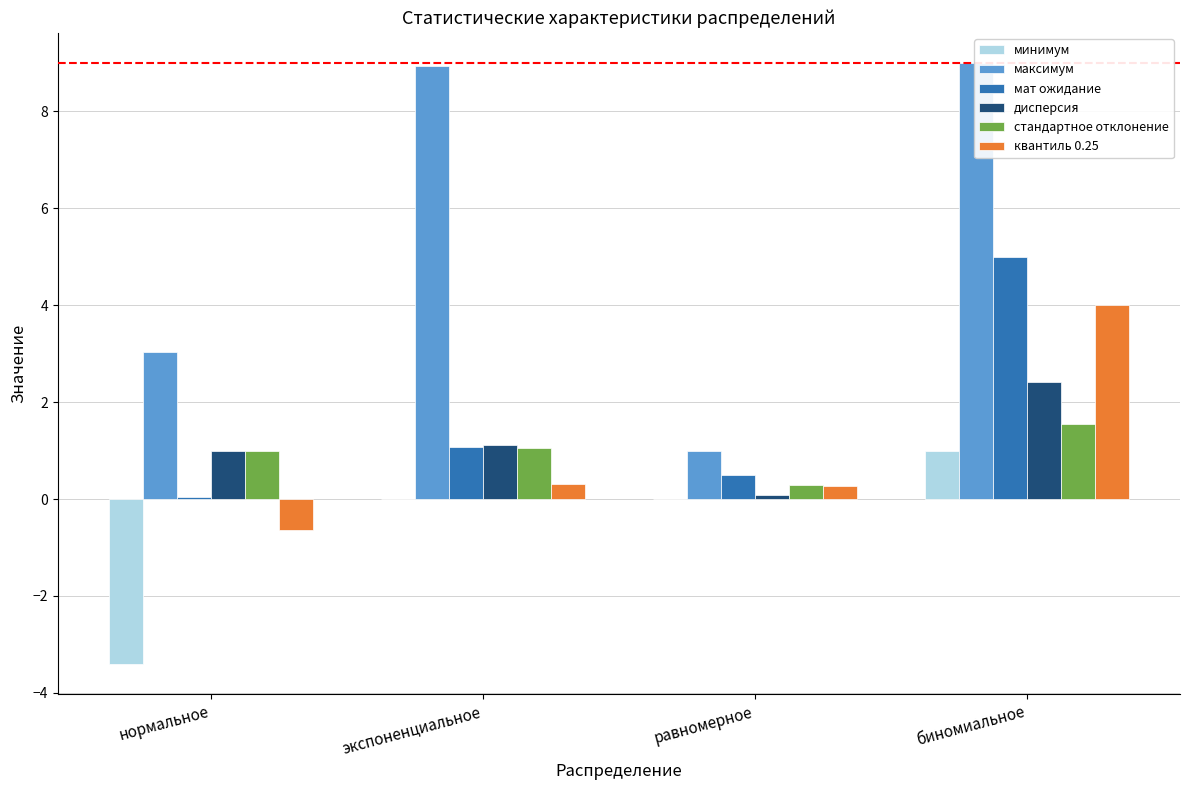

Rank the series at равномерное from lowest to highest value.

минимум, дисперсия, квантиль 0.25, стандартное отклонение, мат ожидание, максимум